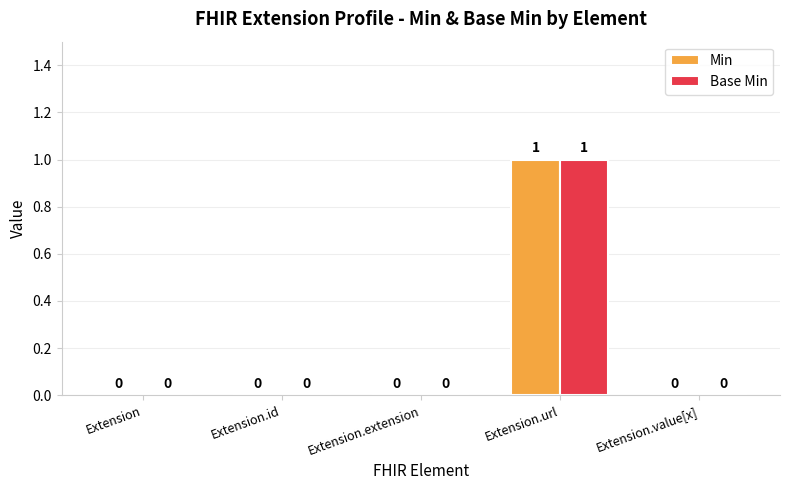

How many Min values are between 0 and 1?

5